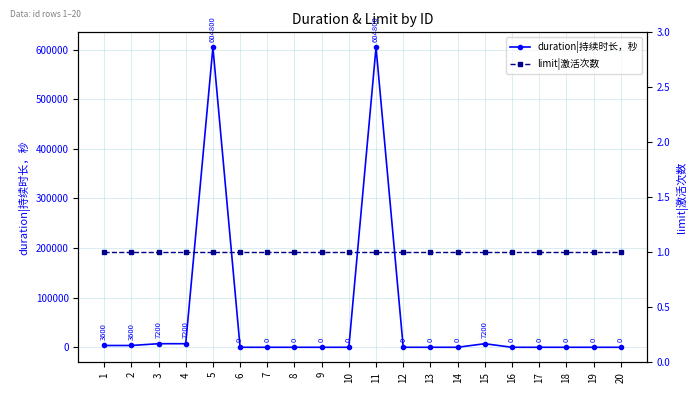

True or false: limit|激活次数 has more than 2 interior local peaks.

False